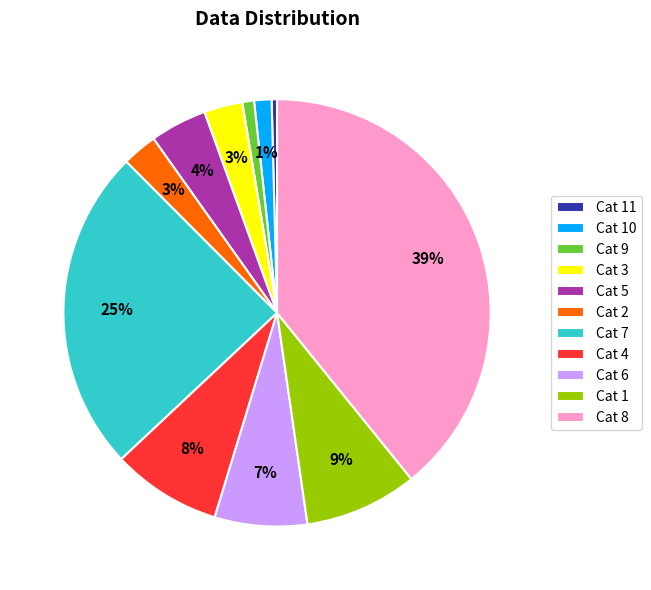

Is there any slice that represents more than half of the pie?

No